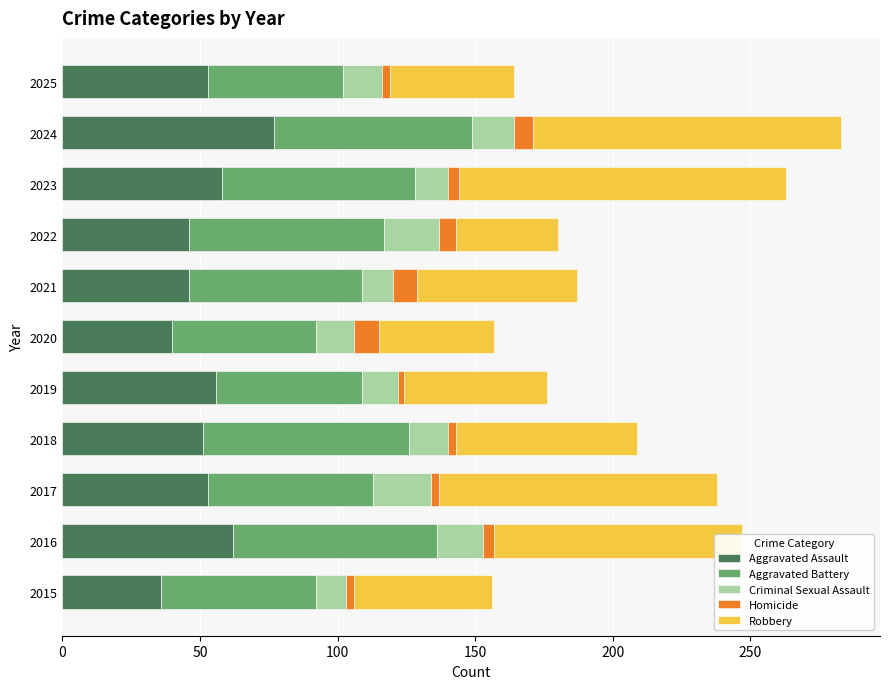

What is the maximum value for Aggravated Assault?

77